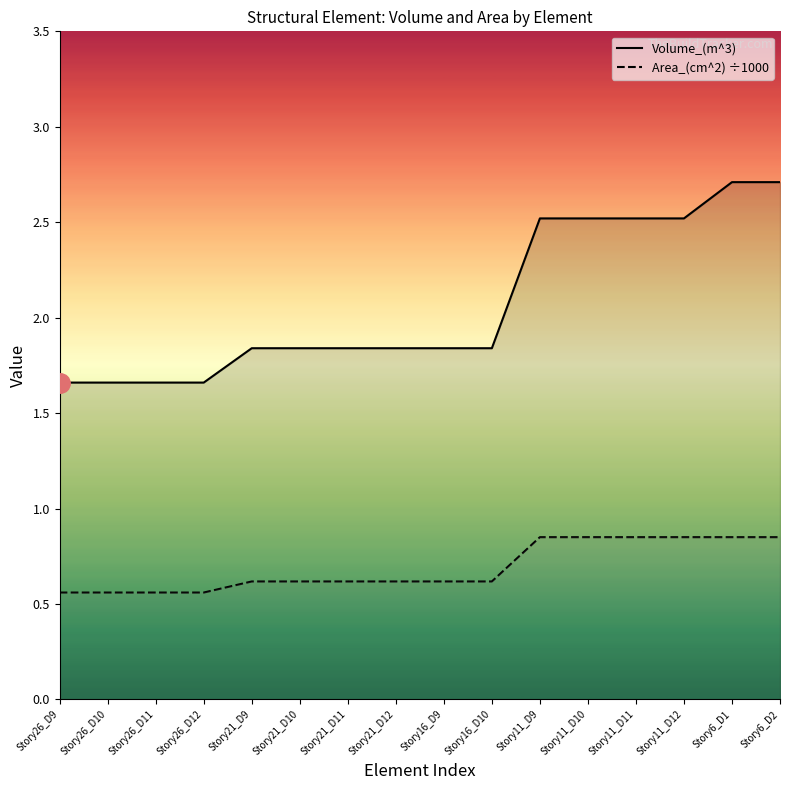

Reading right to left, transcribe all the data shown in this chart.

Volume_(m^3): 2.7	2.7	2.5	2.5	2.5	2.5	1.8	1.8	1.8	1.8	1.8	1.8	1.7	1.7	1.7	1.7
Area_(cm^2) ÷1000: 0.8	0.8	0.8	0.8	0.8	0.8	0.6	0.6	0.6	0.6	0.6	0.6	0.6	0.6	0.6	0.6